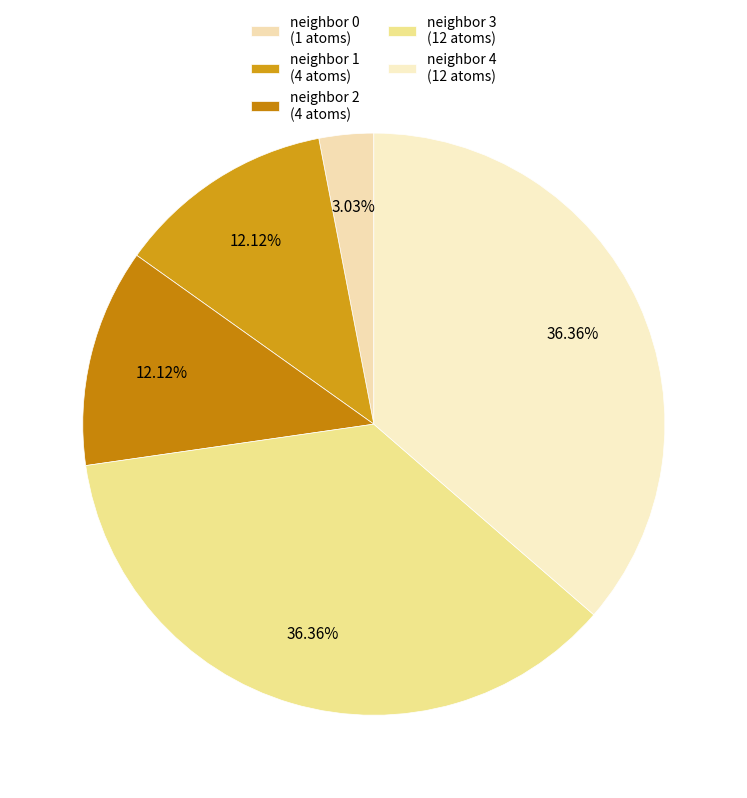

Count the number of slices in the pie.

5